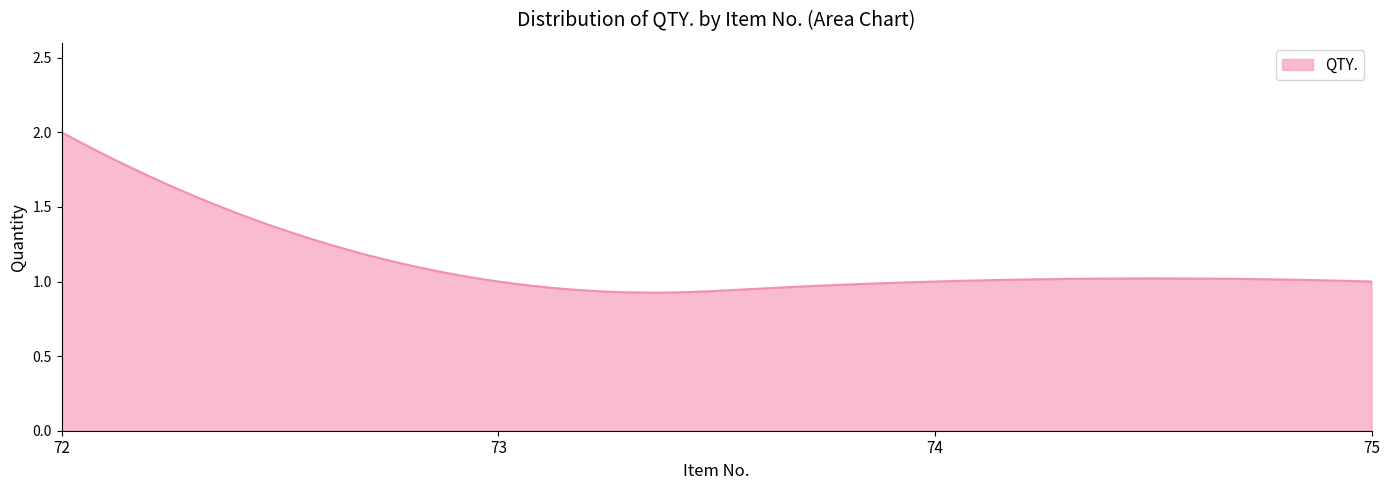

Reading right to left, extract all data points from this chart.

75=1	74=1	73=1	72=2